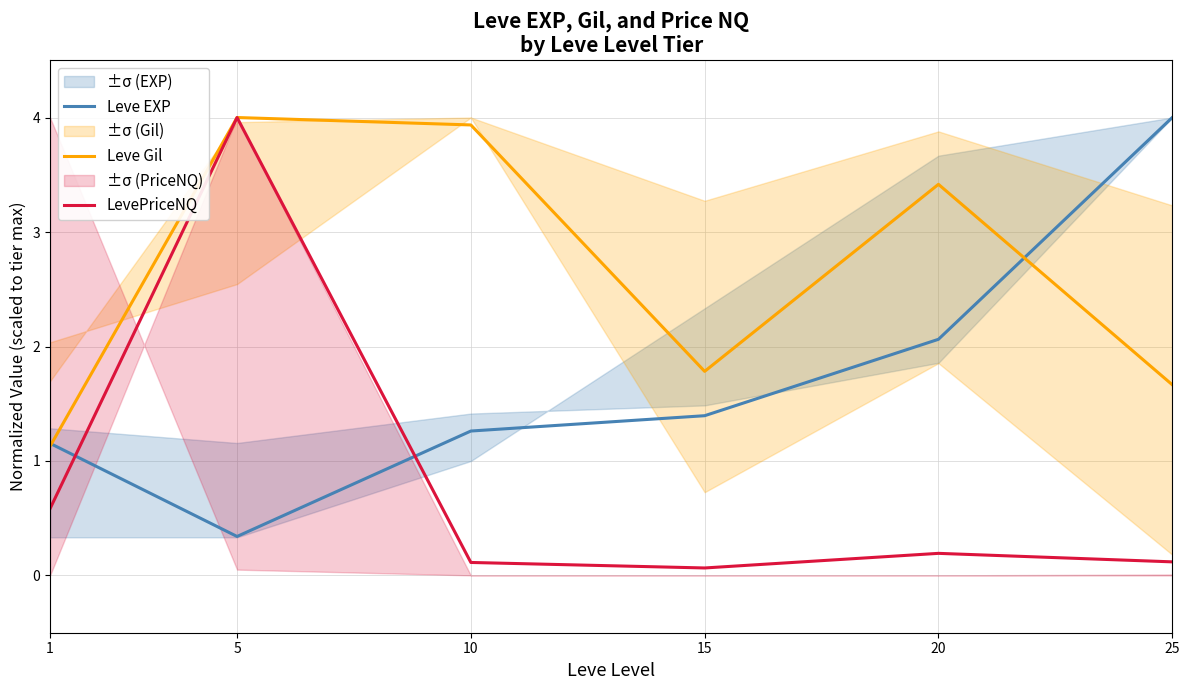

Reading left to right, list all the values displayed in this chart.

Leve EXP: 1.2	0.3	1.3	1.4	2.1	4.0
Leve Gil: 1.1	4.0	3.9	1.8	3.4	1.7
LevePriceNQ: 0.6	4.0	0.1	0.1	0.2	0.1